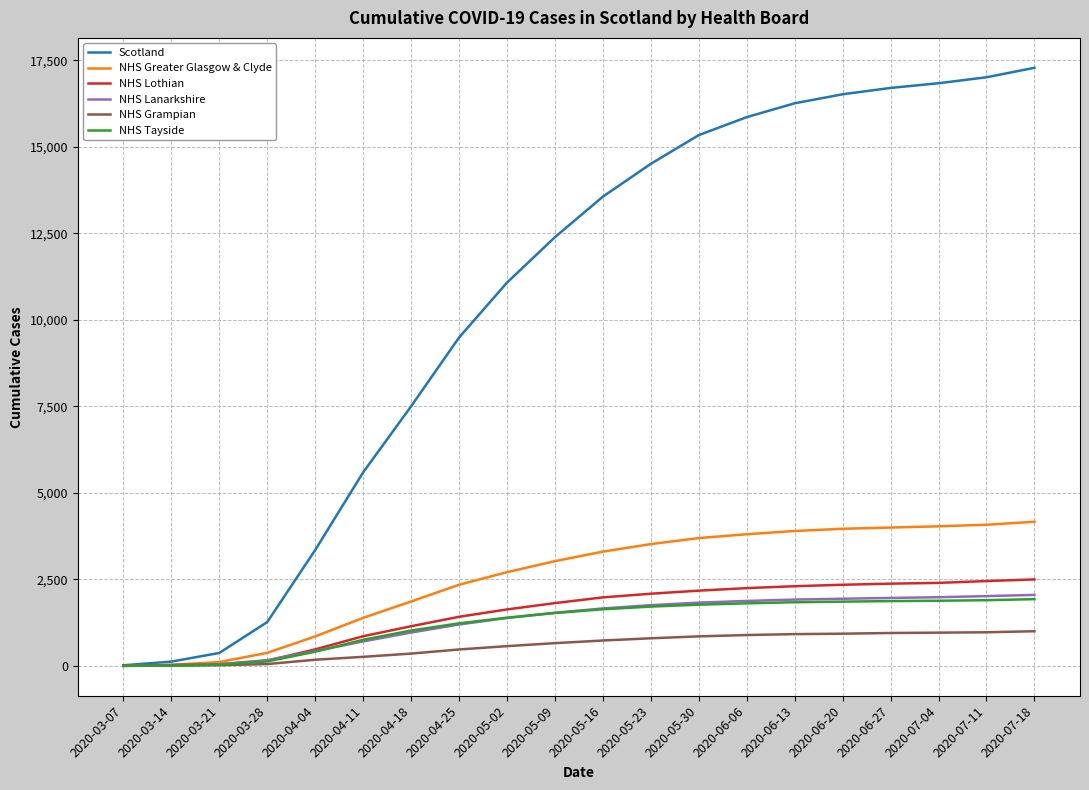

How many lines are shown in the chart?

6